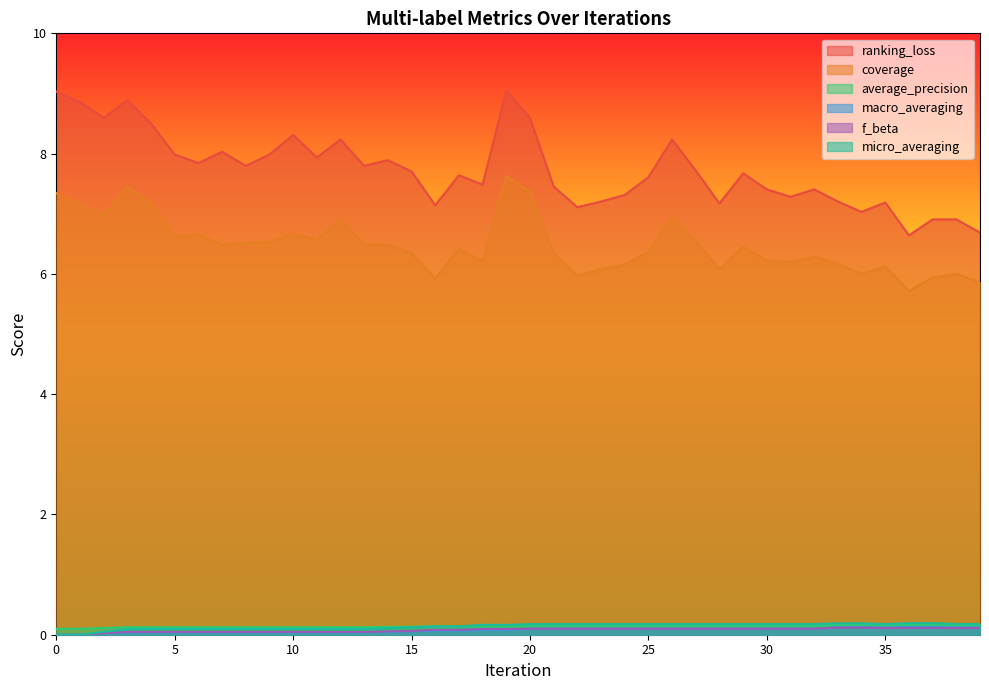

Does the chart have visible grid lines?

No